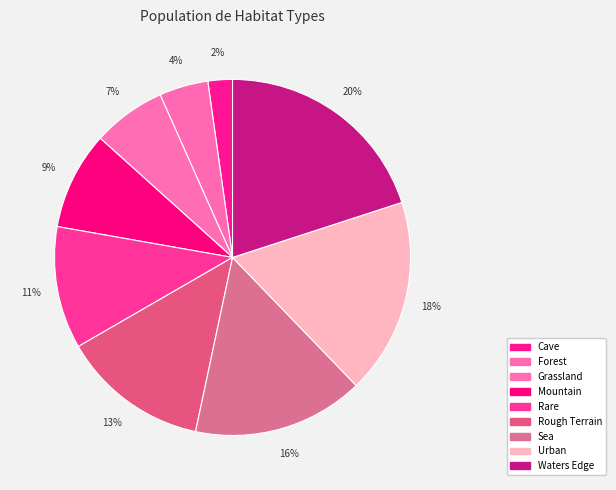

Is the sum of Cave and Waters Edge greater than half?

No